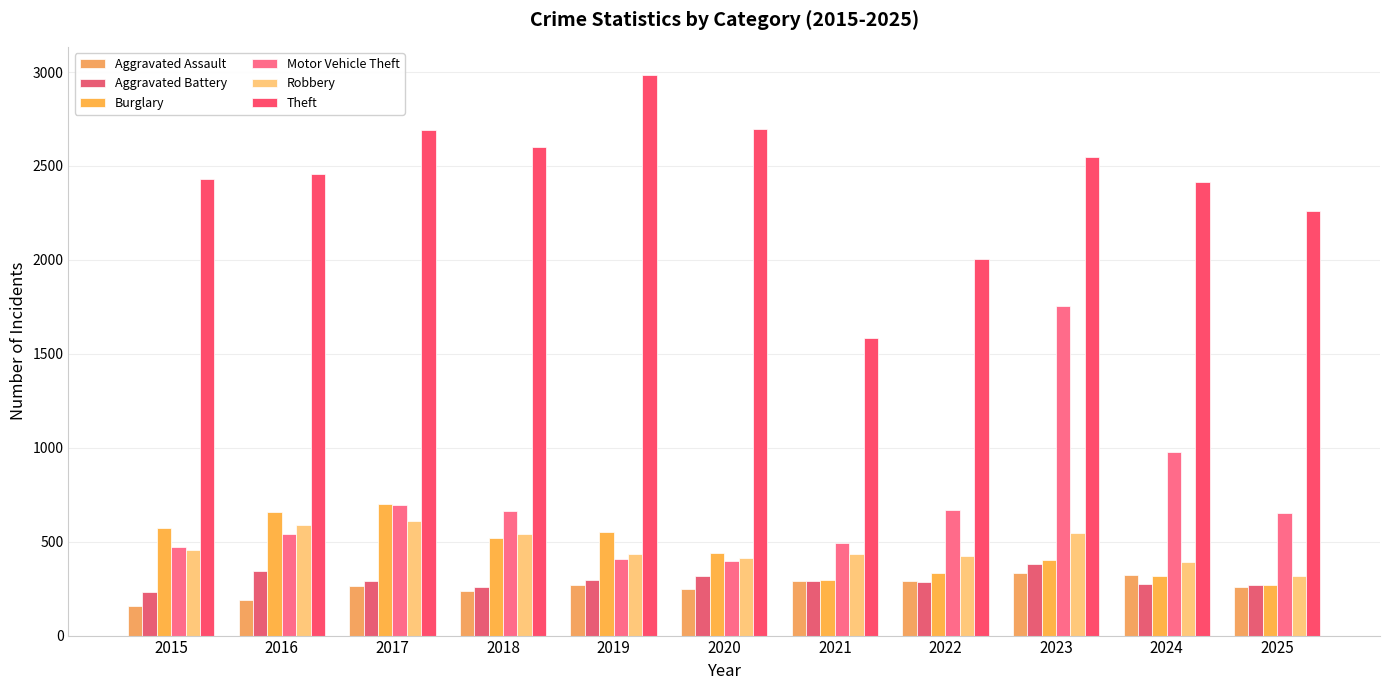

Count the number of categories in the chart.

11